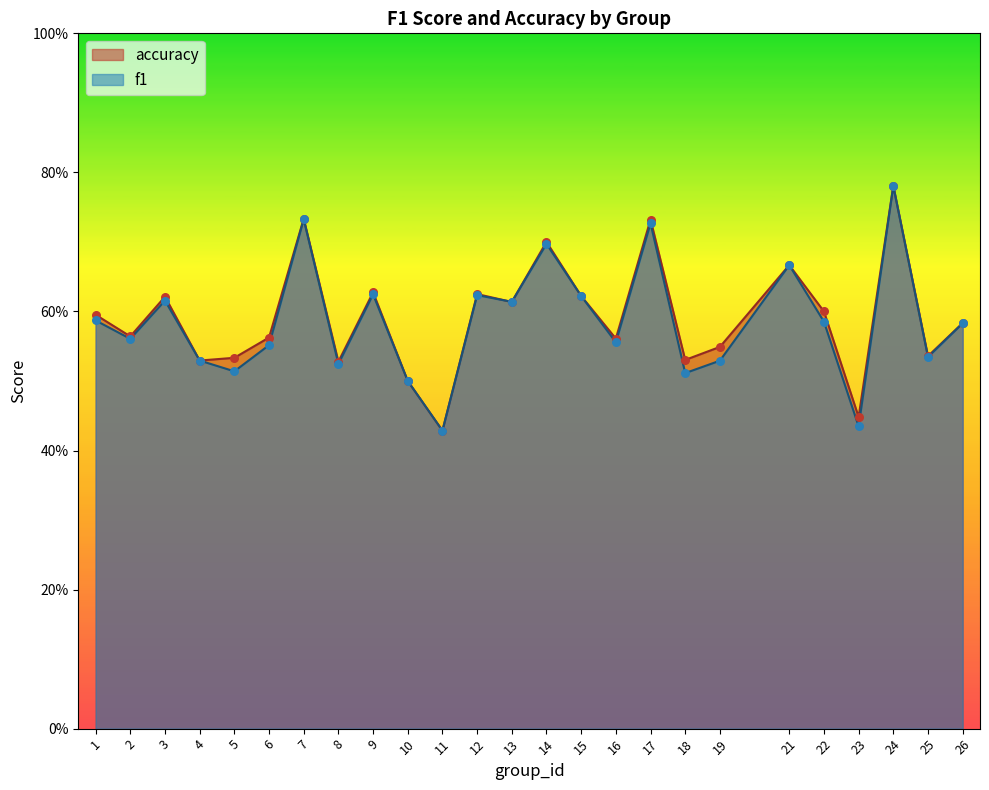

At which category is the sum across all series the highest?

24